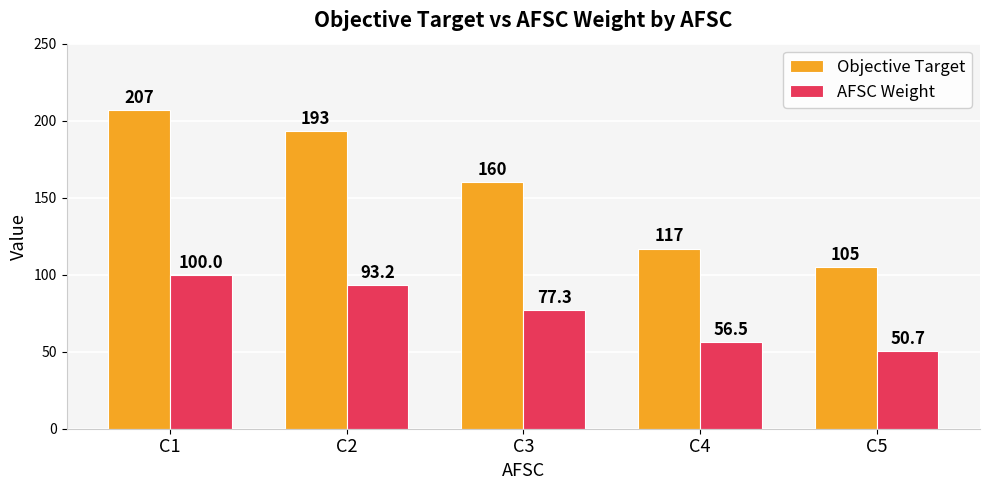

How many bars are there in each group?

2